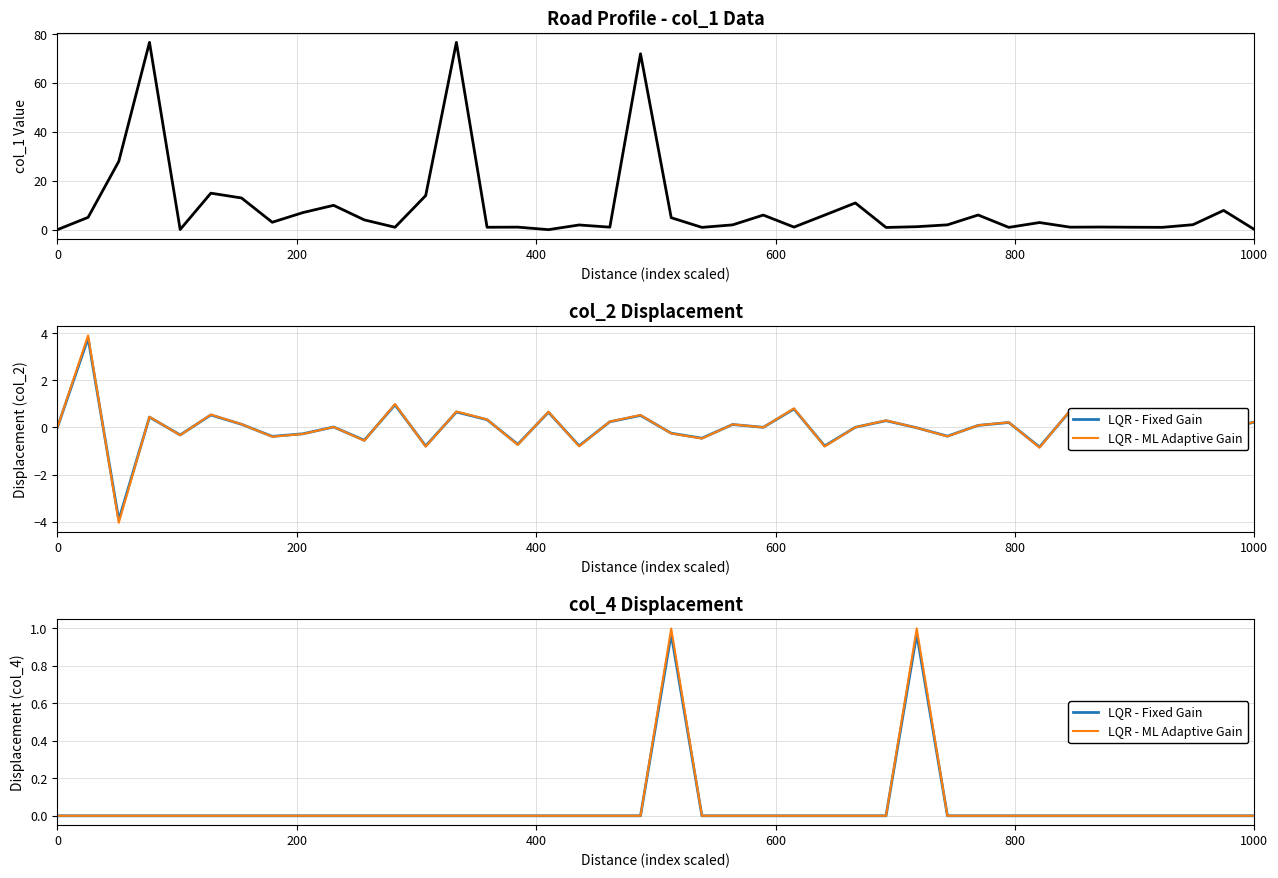

Which series has the largest total across all categories?

col_1